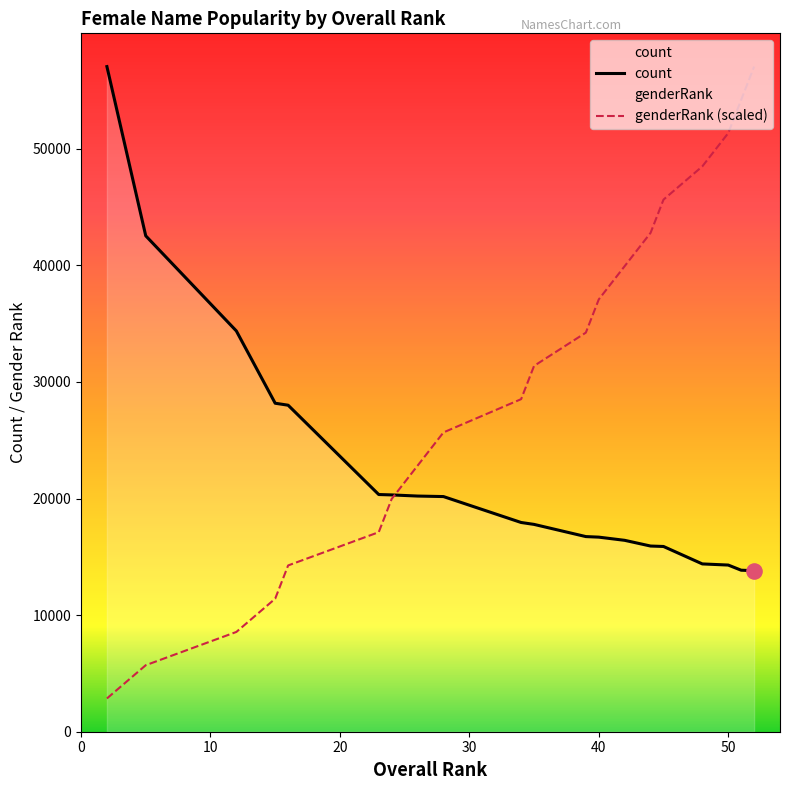

At how many categories does at least one series exceed 14617?

20